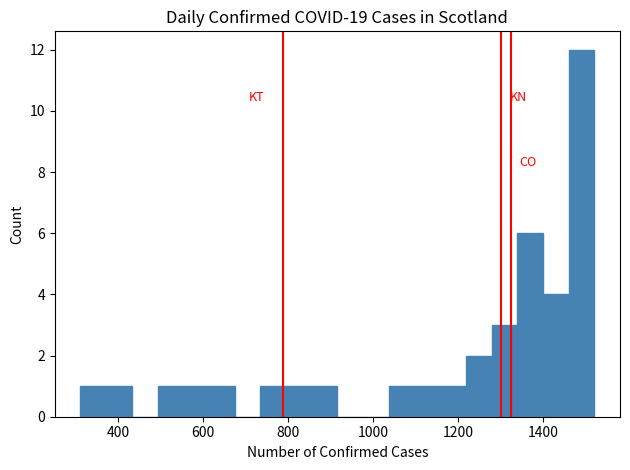

Read against the x-axis, roughly where is the centre of the tallest bar?

1480